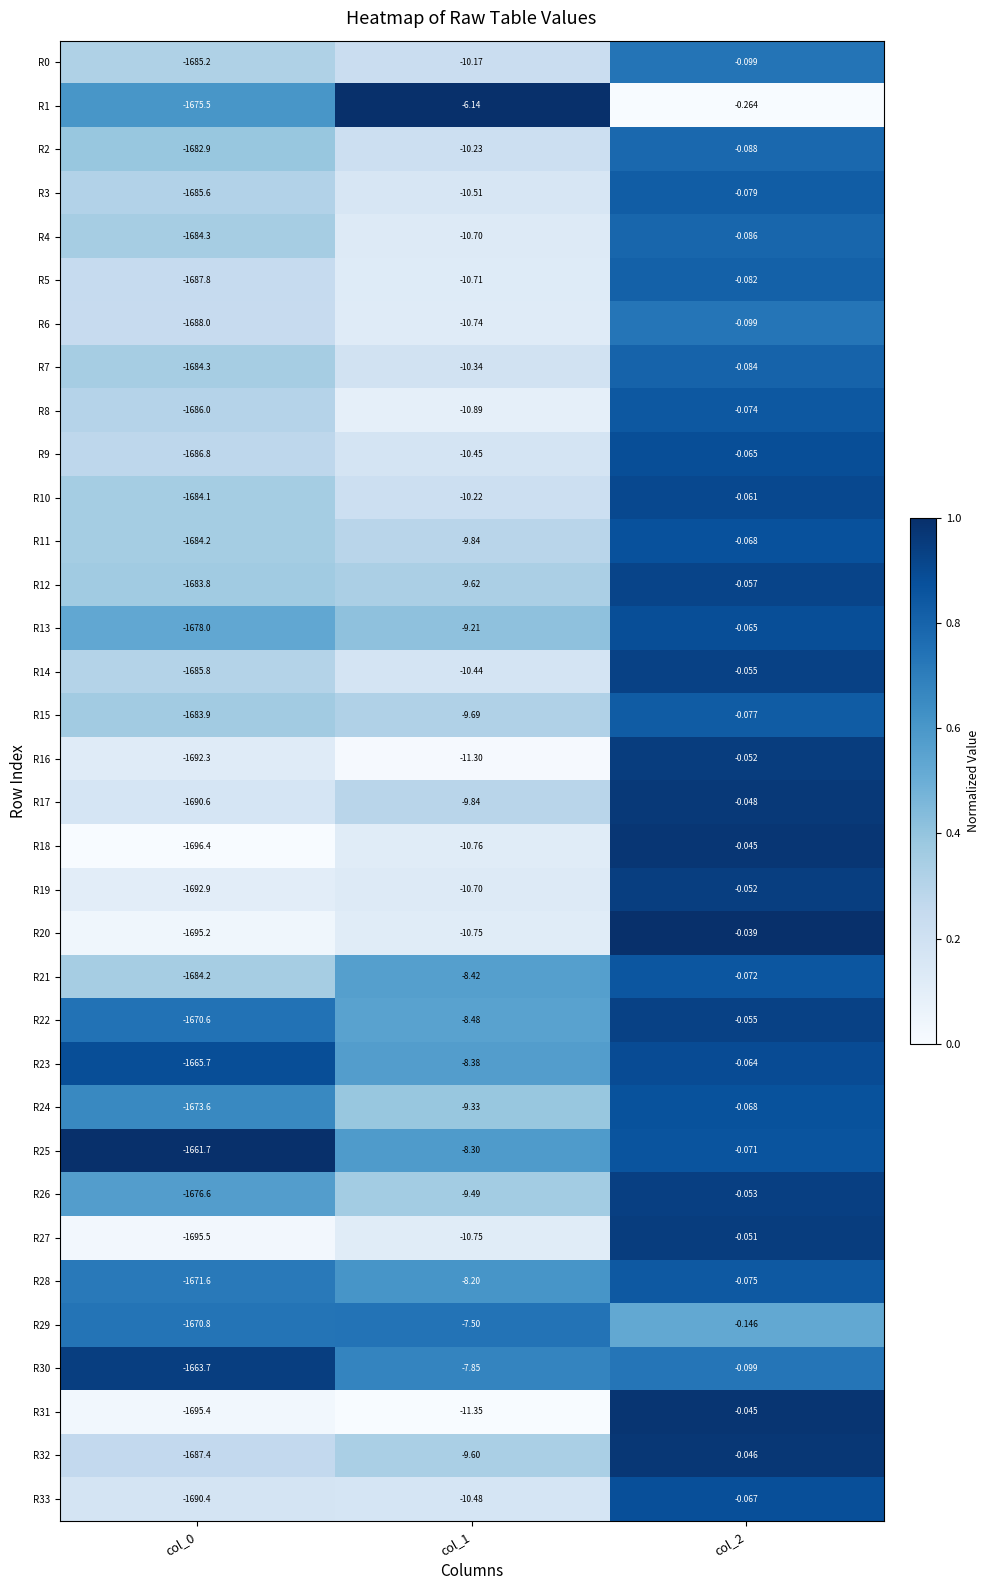

Is the value of R32 at col_0 greater than the value of R14 at col_0?

No